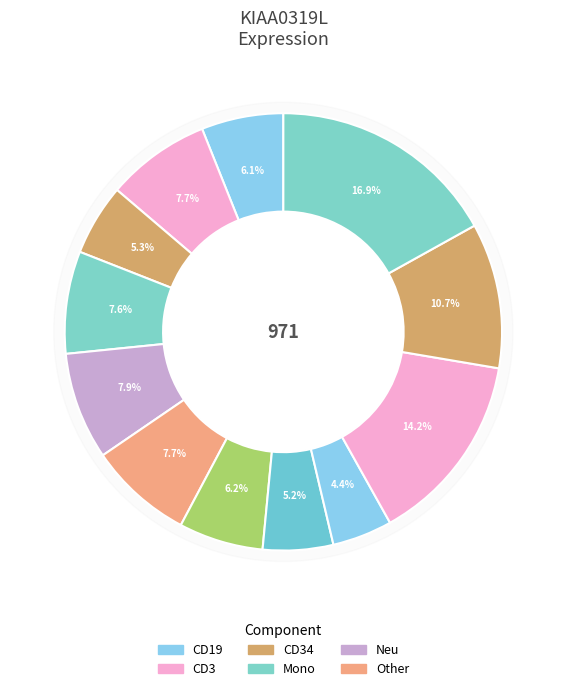

Which has a higher value, HD8_Mono or HD9_CD34?

HD8_Mono